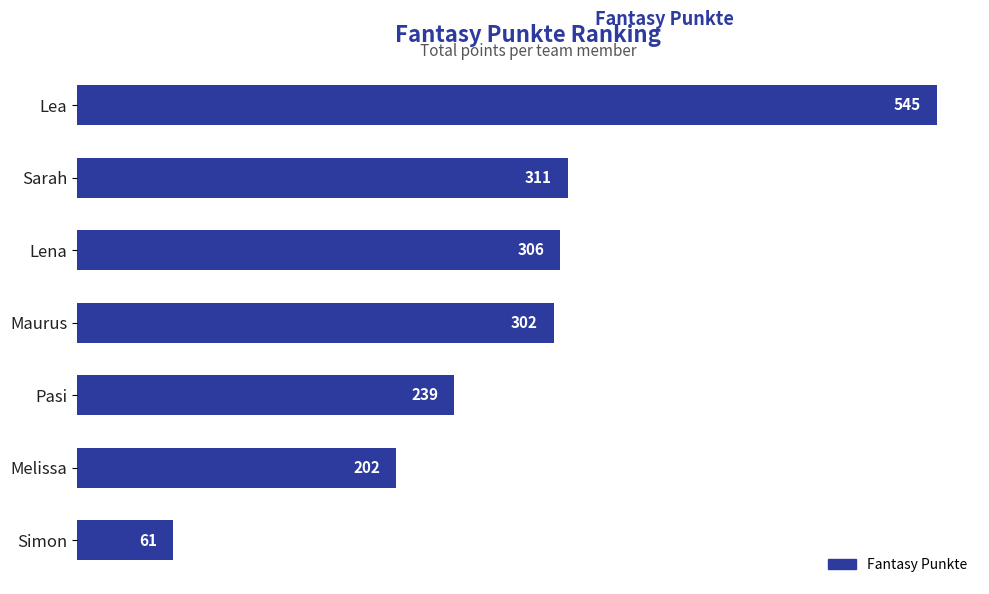

List the labels in order of value, smallest first.

Simon, Melissa, Pasi, Maurus, Lena, Sarah, Lea